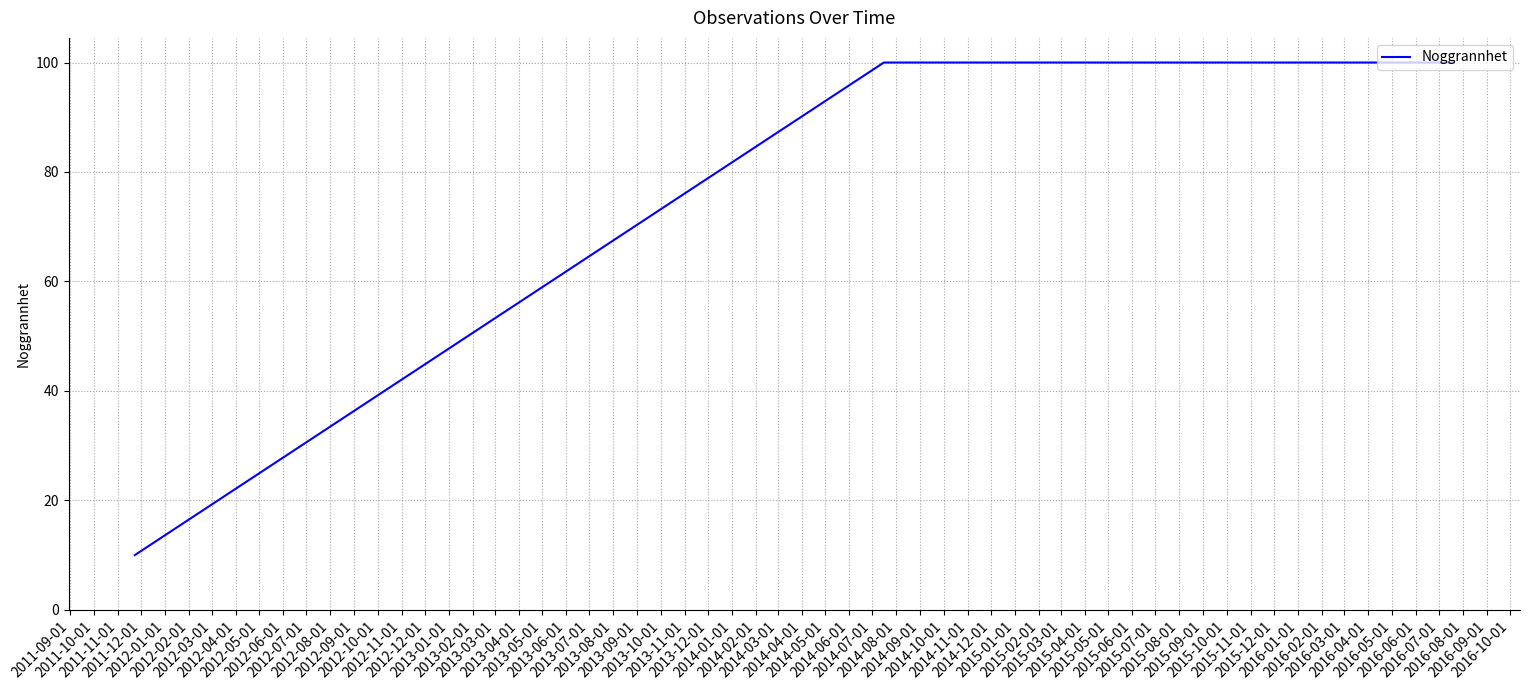

What is the average value?

61